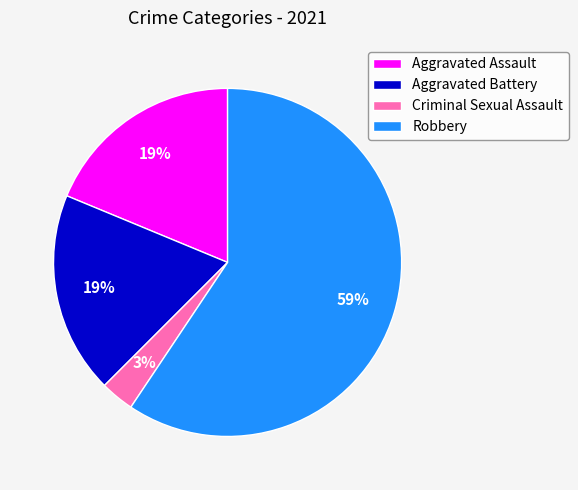

Which category has the smallest portion of the pie?

Criminal Sexual Assault